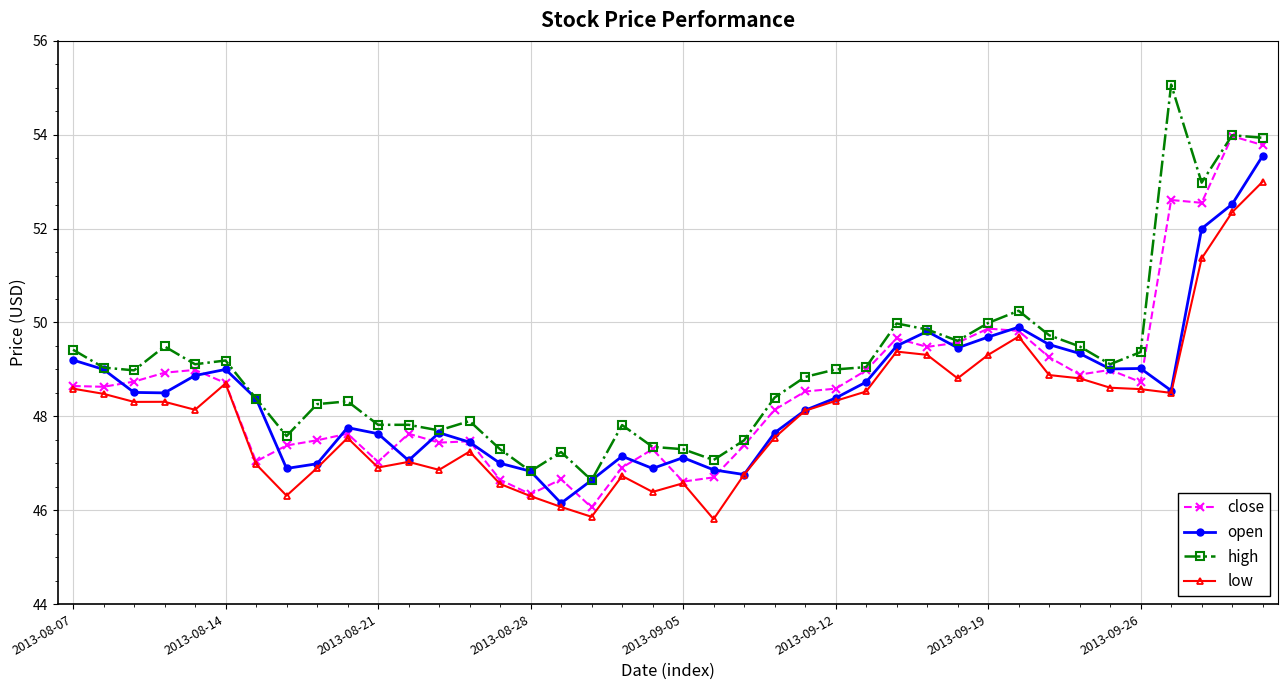

True or false: high and low intersect in this chart.

False